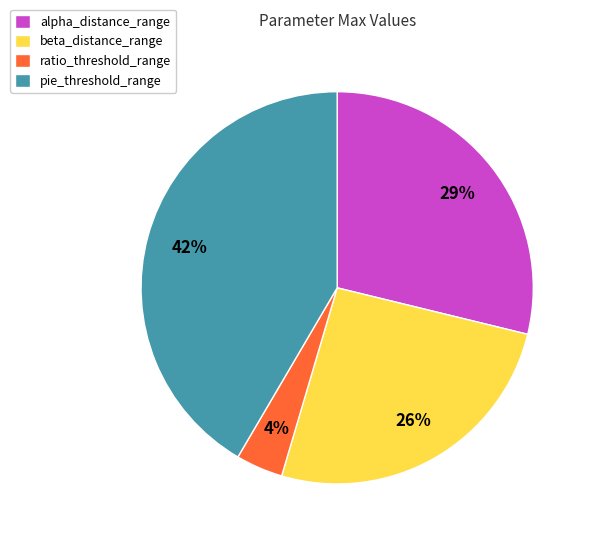

Rank the categories by value from lowest to highest.

ratio_threshold_range, beta_distance_range, alpha_distance_range, pie_threshold_range